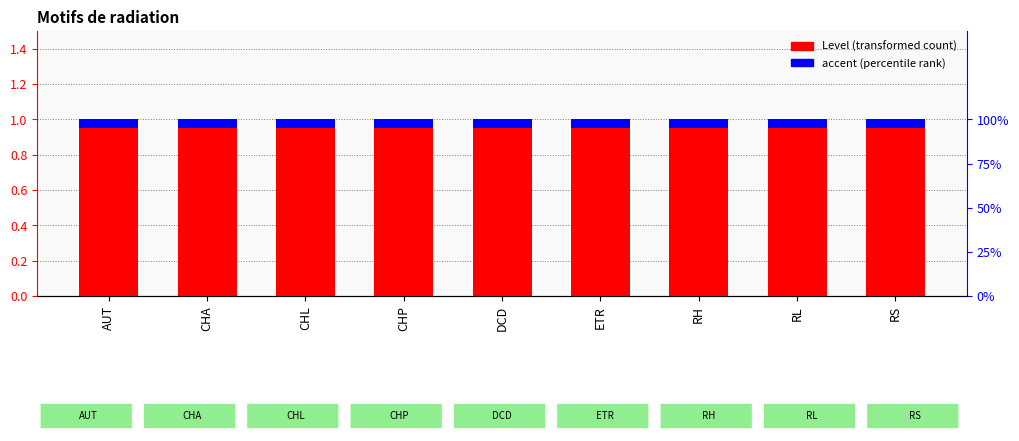

What is the average value of the Level series?

1.0